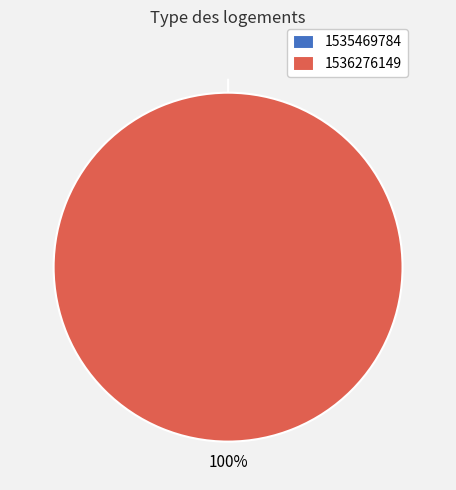

How many slices are in this pie chart?

2